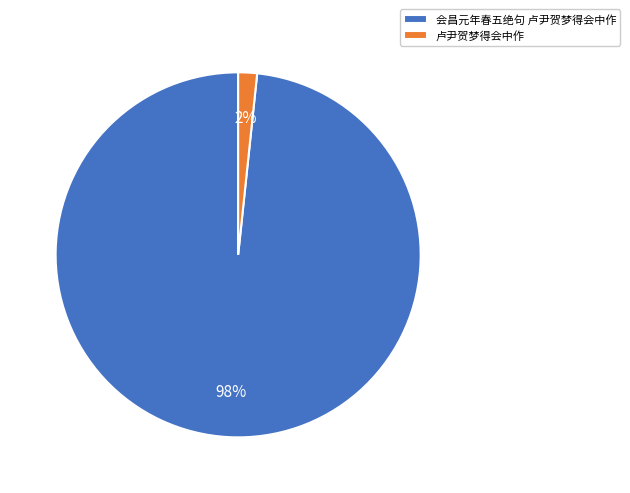

Does any single category account for the majority?

Yes